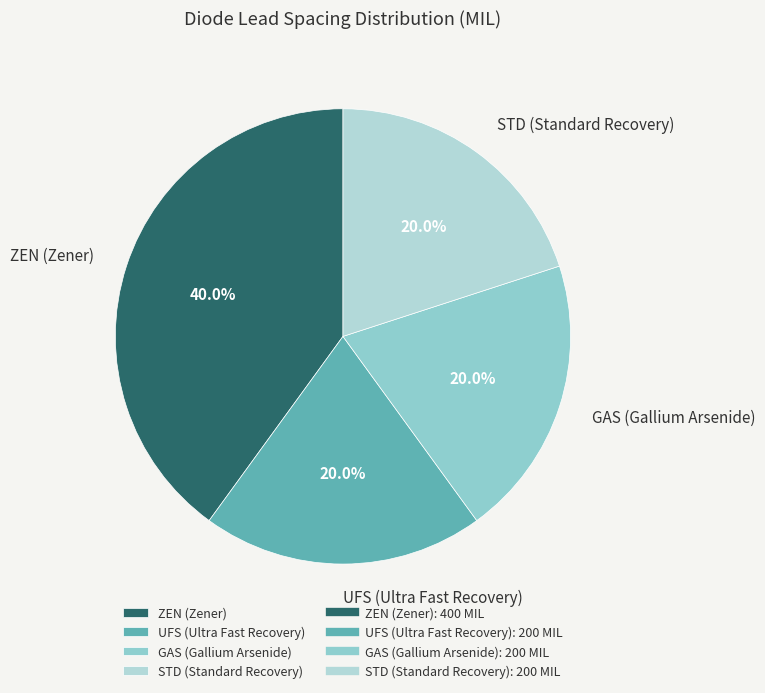

How many slices are in this pie chart?

4